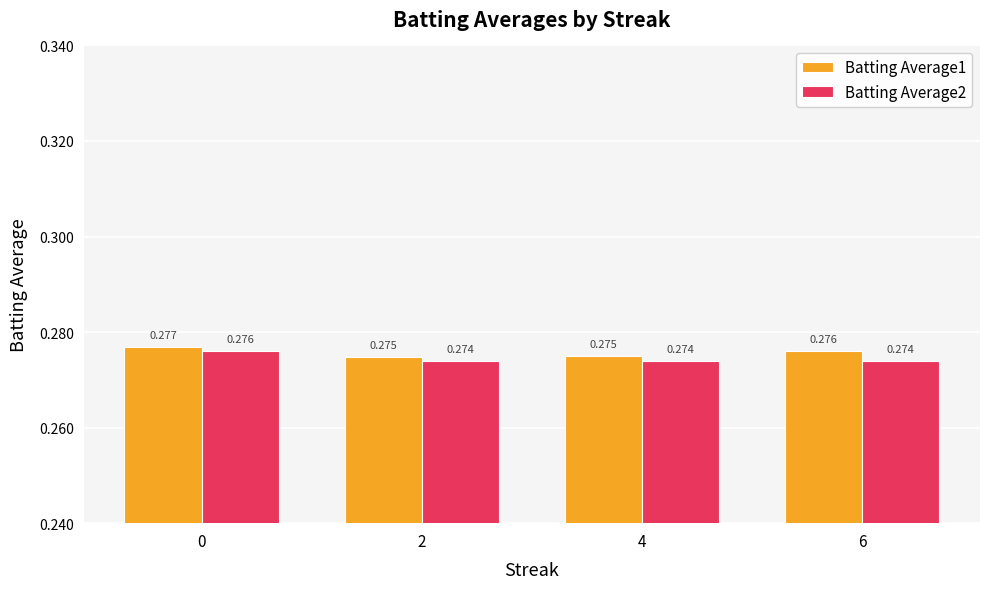

Count the number of categories in the chart.

4